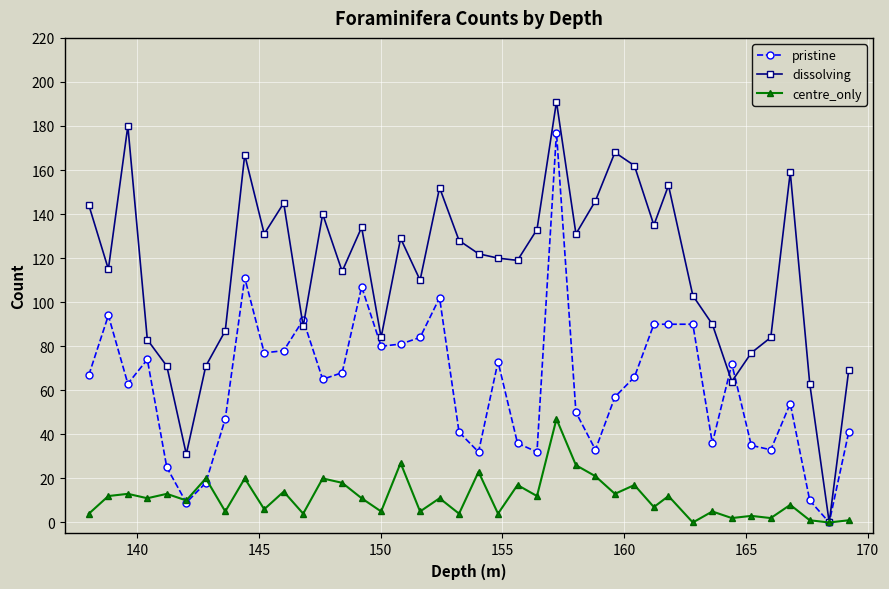

What is the maximum value for dissolving?

191